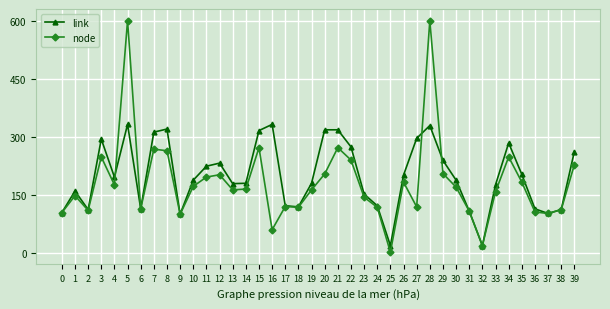

Rank the series at 5 from lowest to highest value.

link, node